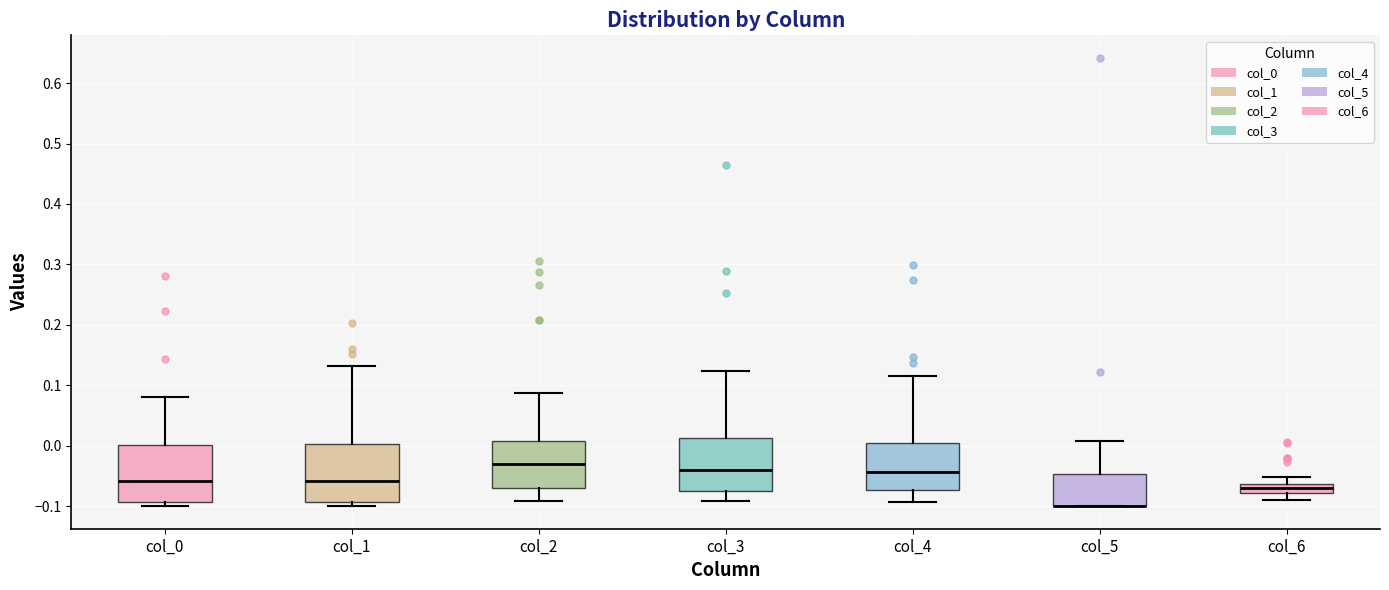

Where is the lower edge of the box for col_0 on the y-axis? The values are not printed on the chart, so give them approximately, as read against the axis.

-0.09